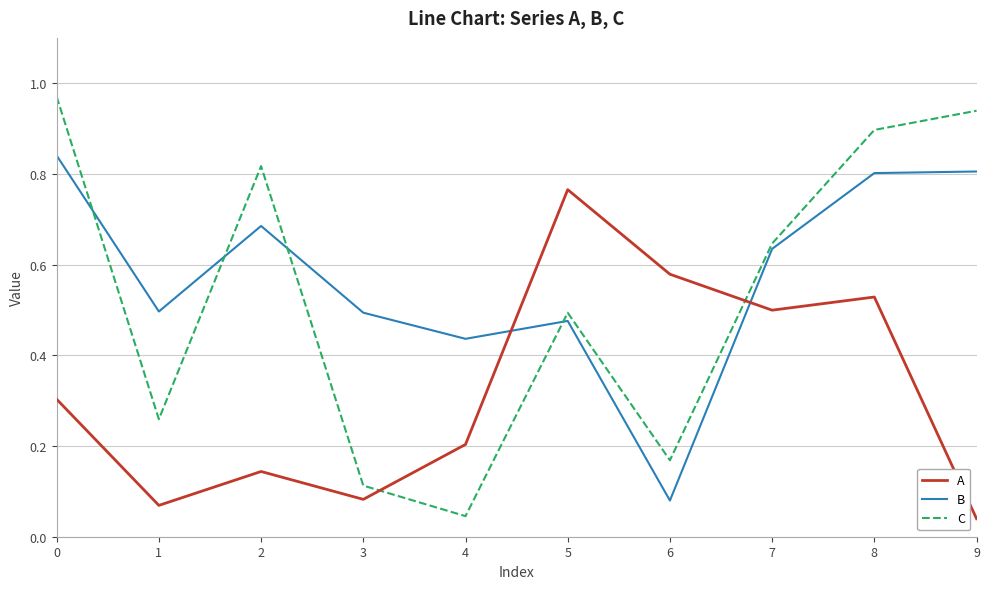

Is it true that C equals 1.1 at 7?

False